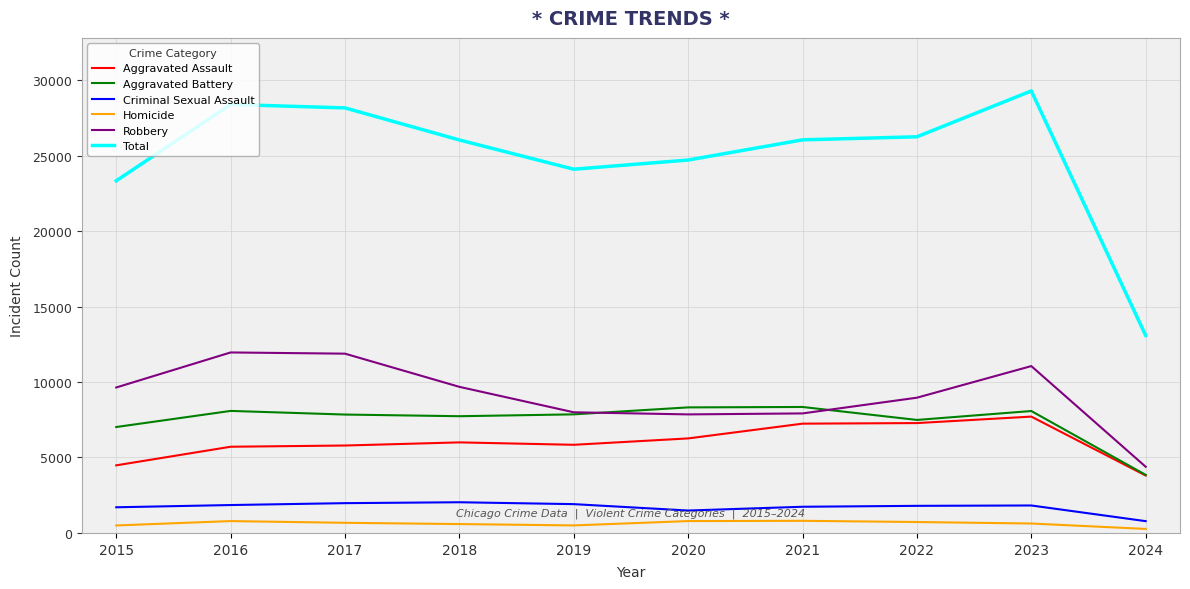

Which series has the largest total across all categories?

Total